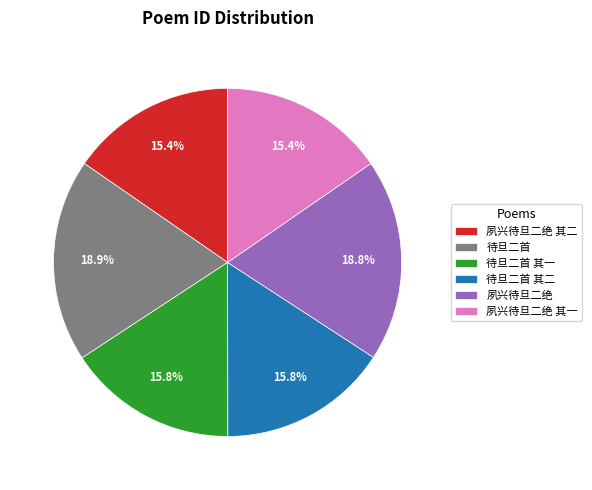

What is the ratio of the value at 待旦二首 to the value at 夙兴待旦二绝 其一?

1.2